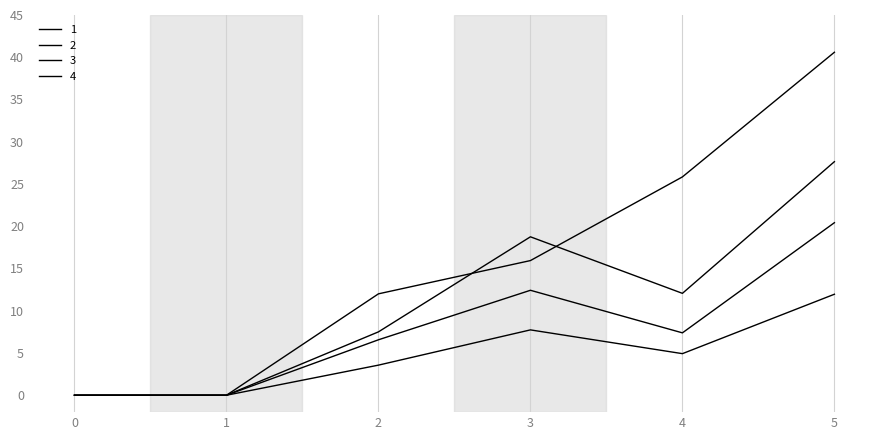

At how many categories does at least one series exceed 13?

3